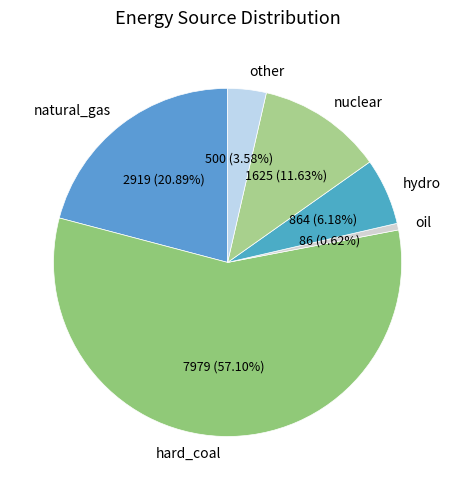

Count the number of slices in the pie.

6